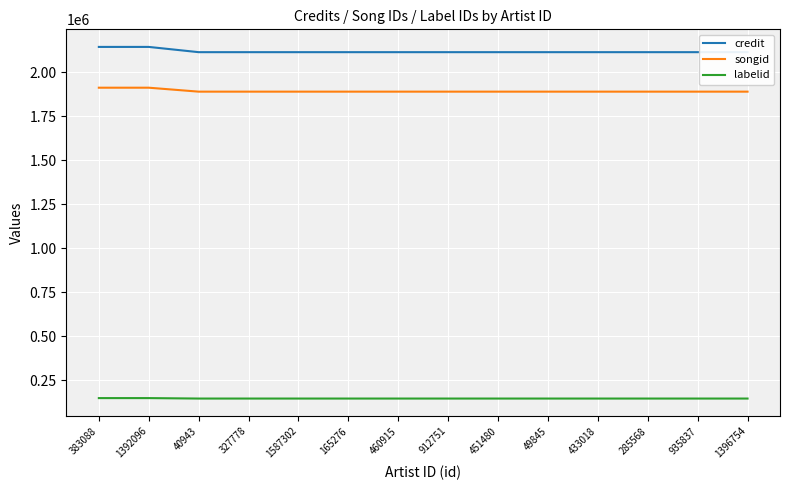

What is the label of the 6th point from the right?

451480